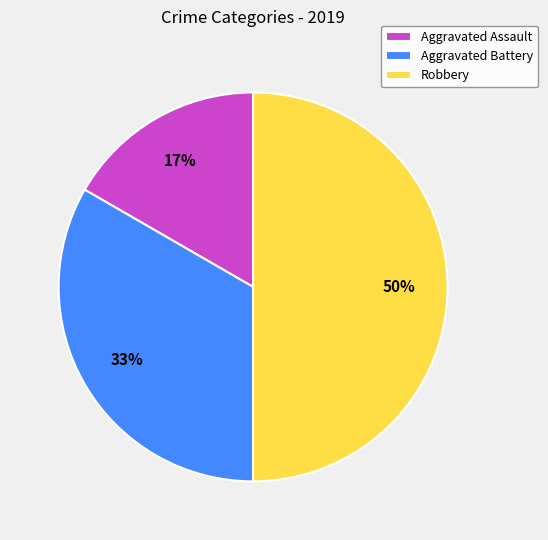

Do Aggravated Battery and Robbery together represent more than half of the pie?

Yes